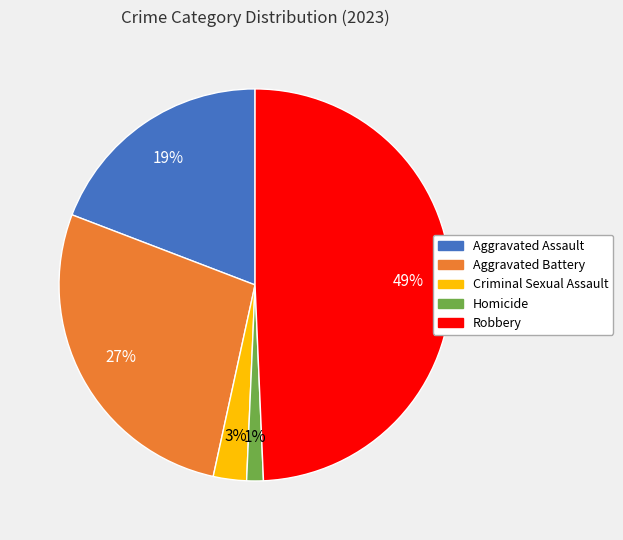

Does Criminal Sexual Assault account for over 50% of the chart?

No